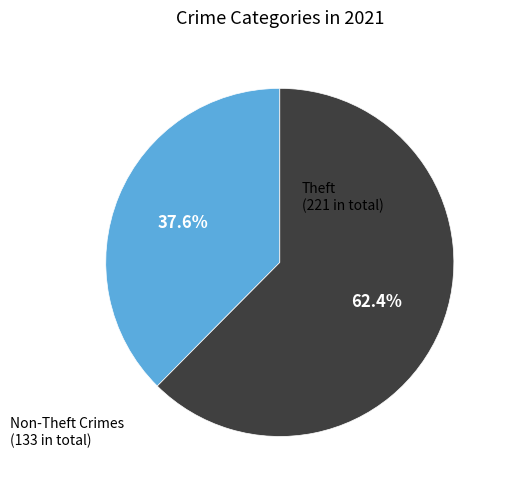

How many segments does this pie chart have?

2